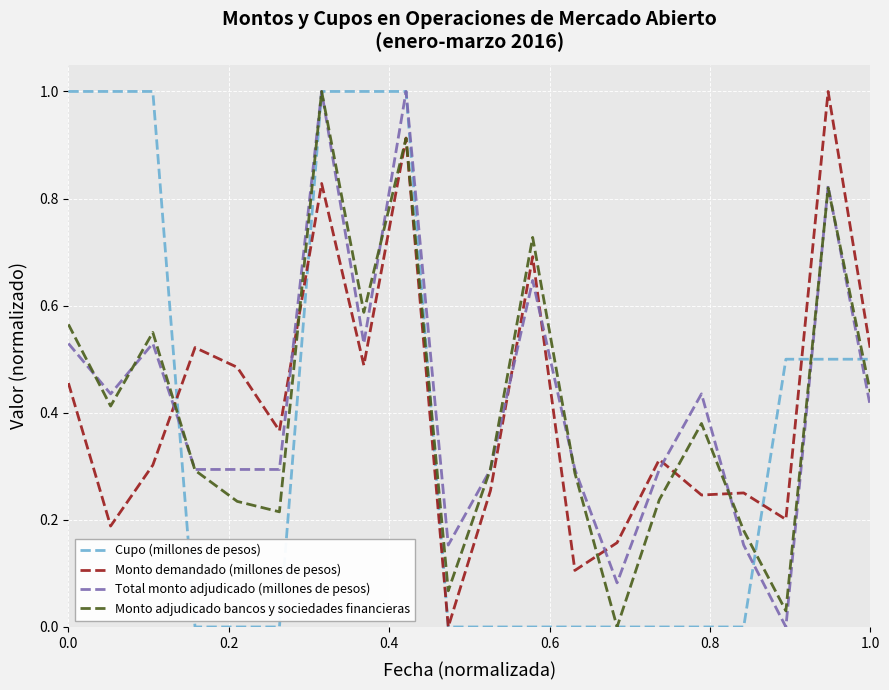

What is the maximum value for Total monto adjudicado (millones de pesos)?

1.0